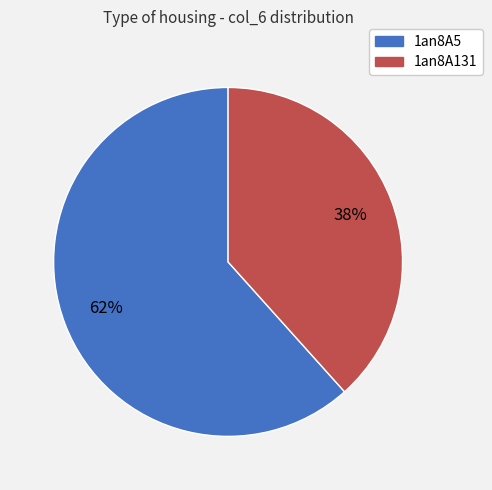

To the nearest percent, what is the average slice percentage?

50%